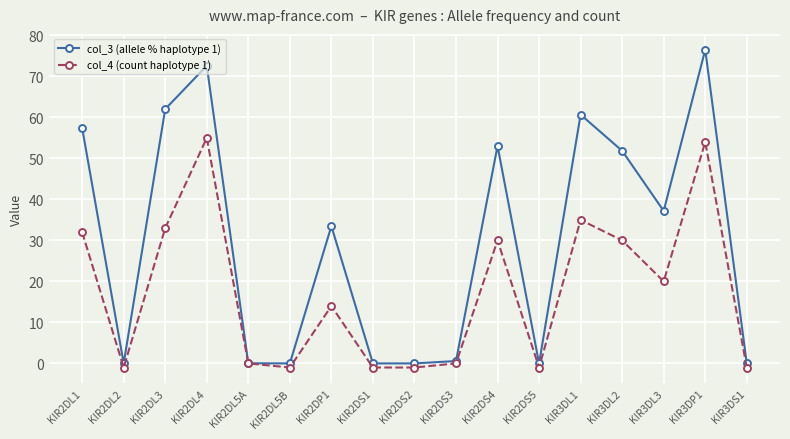

What is the highest value of the col_4 (count haplotype 1) series?

55.0